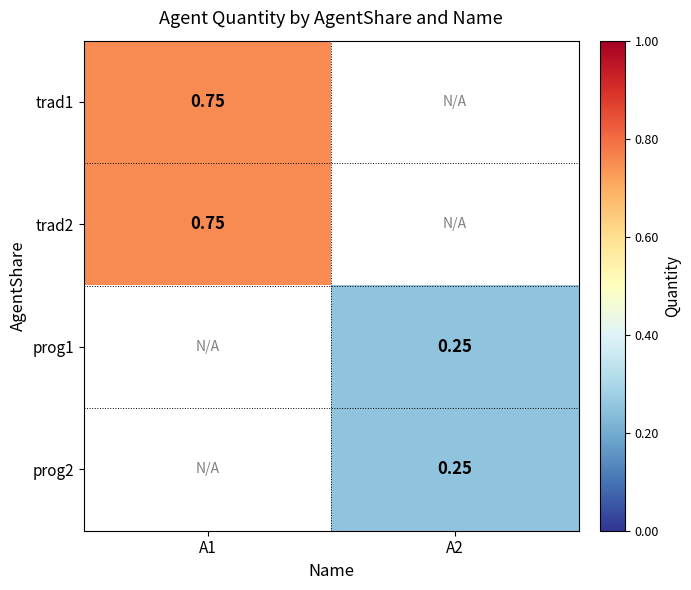

Count the number of categories in the chart.

2